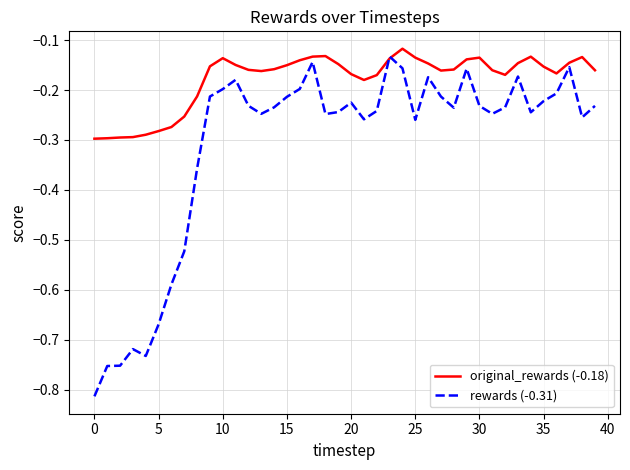

Which series has the largest range (max minus min)?

rewards (-0.31)